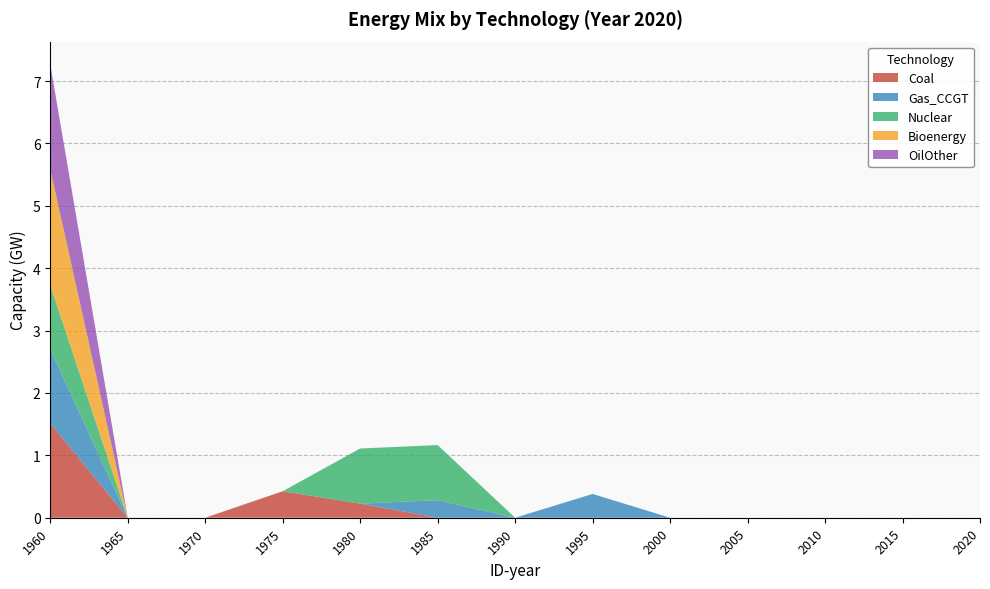

Reading left to right, extract all data points from this chart.

Coal: 1.5	0.0	0.0	0.4	0.2	0.0	0.0	0.0	0.0	0.0	0.0	0.0	0.0
Gas_CCGT: 1.2	0.0	0.0	0.0	0.0	0.3	0.0	0.4	0.0	0.0	0.0	0.0	0.0
Nuclear: 1.0	0.0	0.0	0.0	0.9	0.9	0.0	0.0	0.0	0.0	0.0	0.0	0.0
Bioenergy: 1.9	0.0	0.0	0.0	0.0	0.0	0.0	0.0	0.0	0.0	0.0	0.0	0.0
OilOther: 1.7	0.0	0.0	0.0	0.0	0.0	0.0	0.0	0.0	0.0	0.0	0.0	0.0